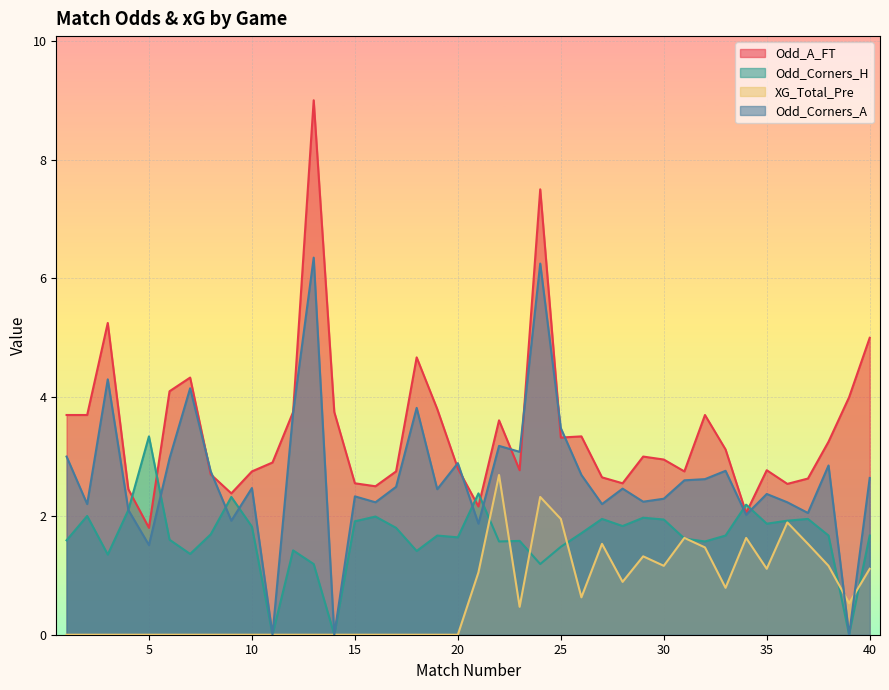

Is it true that Odd_Corners_H equals 1.7 at 40?

True